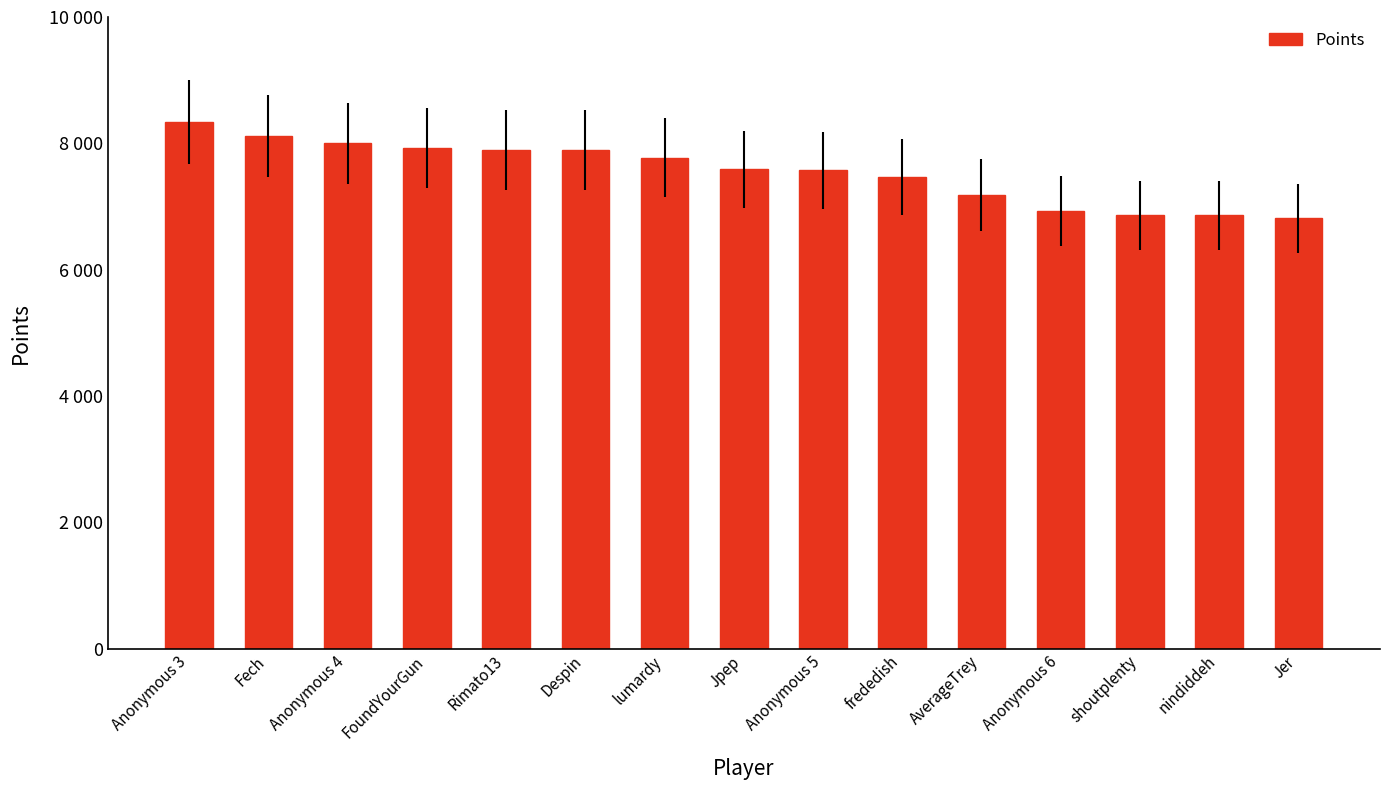

Which category has the lowest value across all series?

Jer